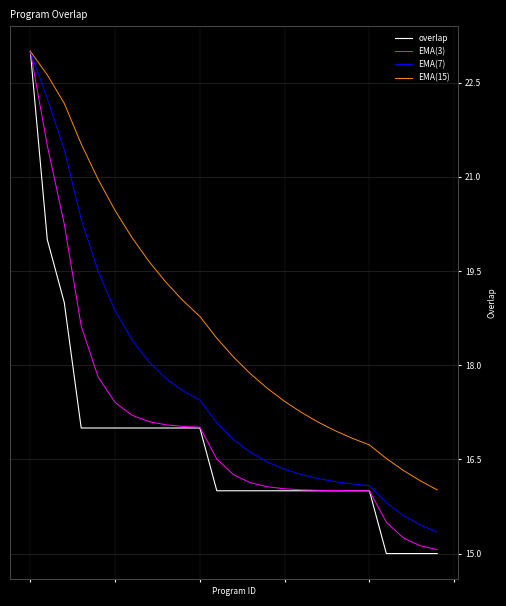

Is this an area chart (filled region under the line)?

No